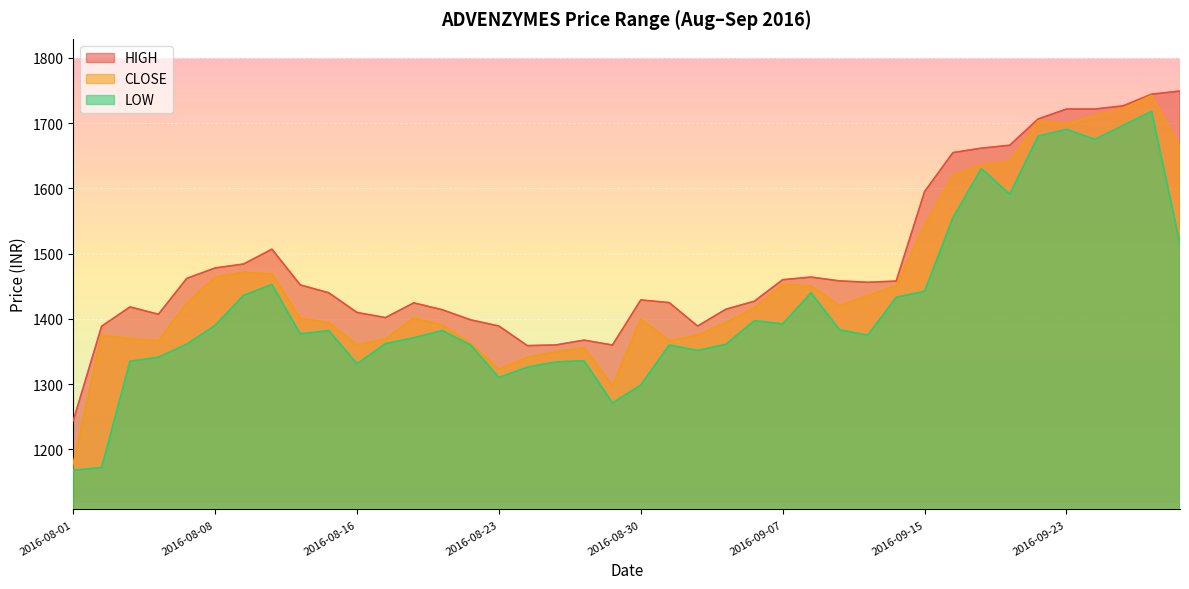

List the labels in order of CLOSE value, largest first.

2016-09-28, 2016-09-27, 2016-09-26, 2016-09-22, 2016-09-23, 2016-09-29, 2016-09-20, 2016-09-19, 2016-09-16, 2016-09-15, 2016-08-09, 2016-08-10, 2016-08-08, 2016-09-07, 2016-09-14, 2016-09-08, 2016-09-12, 2016-08-05, 2016-09-09, 2016-09-06, 2016-08-18, 2016-08-11, 2016-08-30, 2016-08-12, 2016-09-02, 2016-08-19, 2016-08-02, 2016-09-01, 2016-08-03, 2016-08-17, 2016-08-31, 2016-08-04, 2016-08-22, 2016-08-16, 2016-08-26, 2016-08-25, 2016-08-24, 2016-08-23, 2016-08-29, 2016-08-01